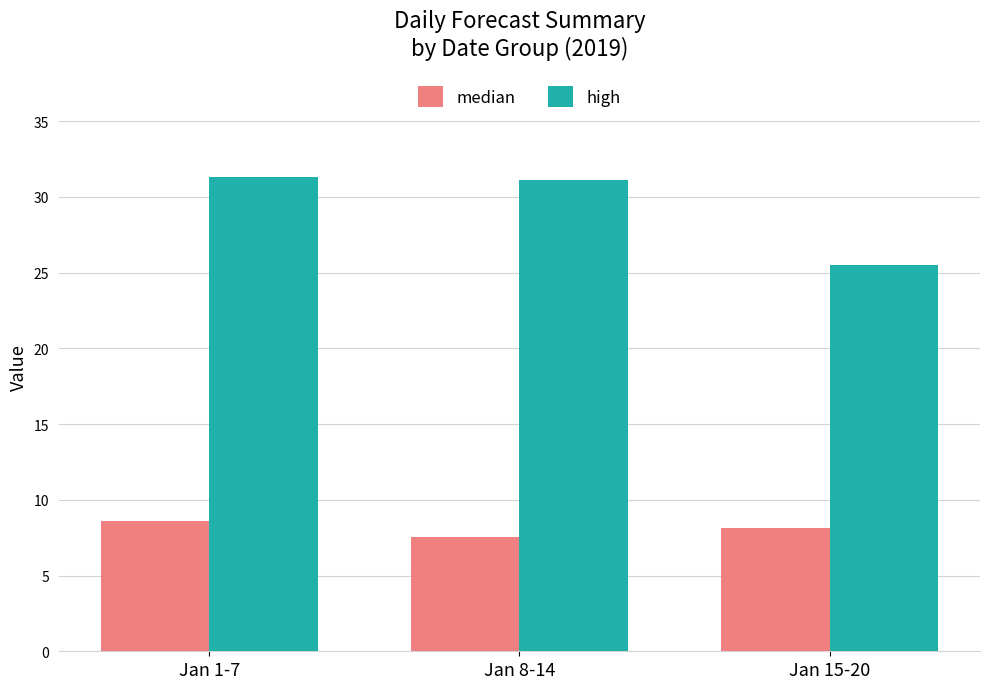

Rank the series by their maximum value, from lowest to highest.

median, high